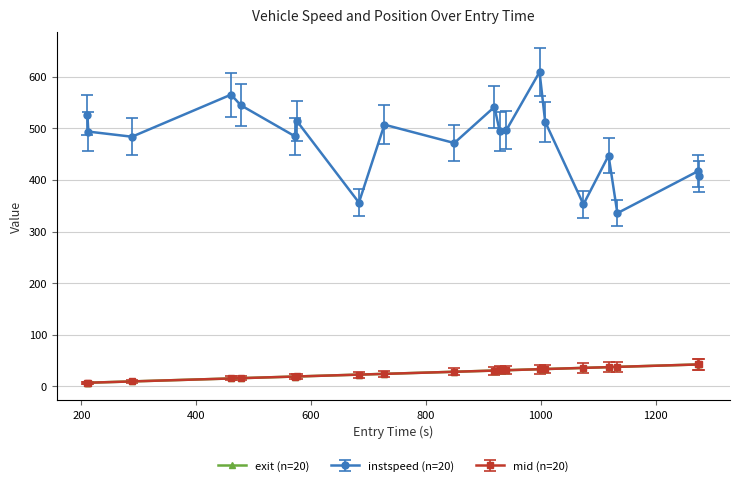

True or false: mid (n=20) and instspeed (n=20) cross at least once.

False